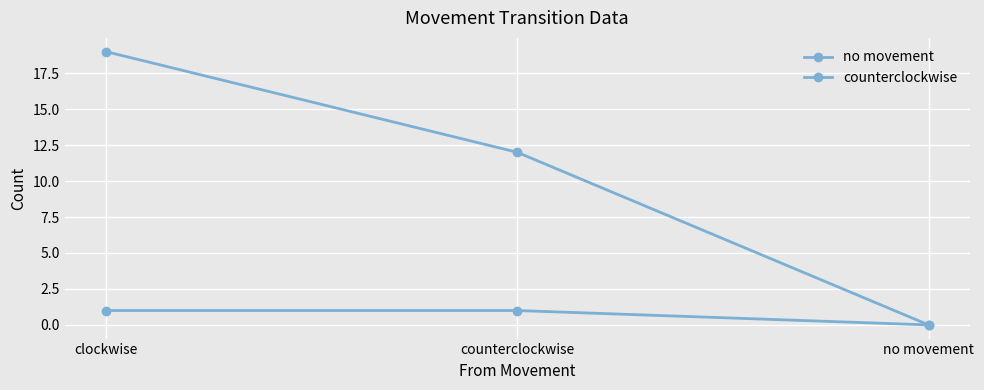

Is this an area chart (filled region under the line)?

No